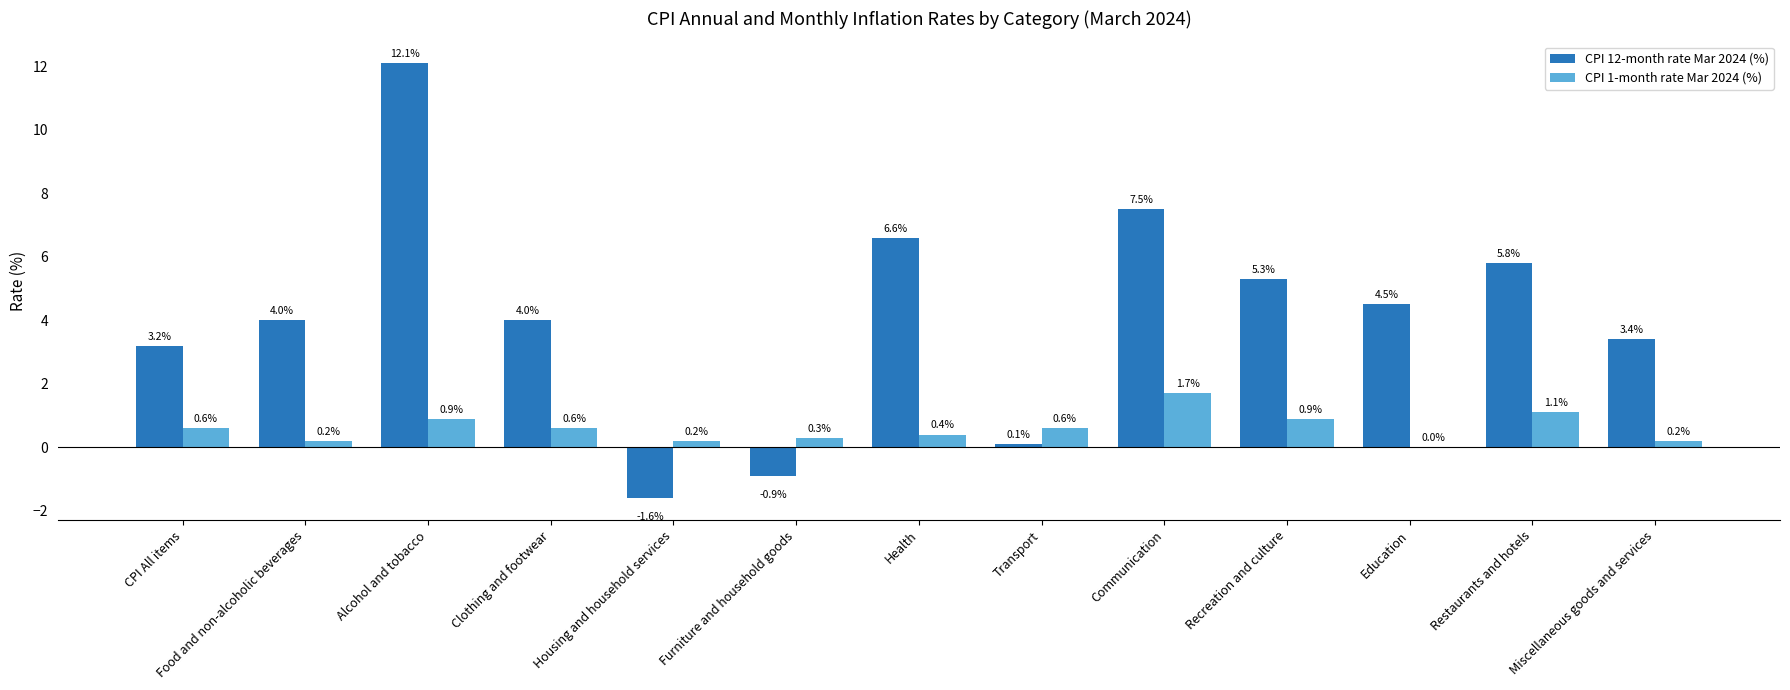

The CPI 12-month rate Mar 2024 (%) series shows 2.5 at Communication. True or false?

False